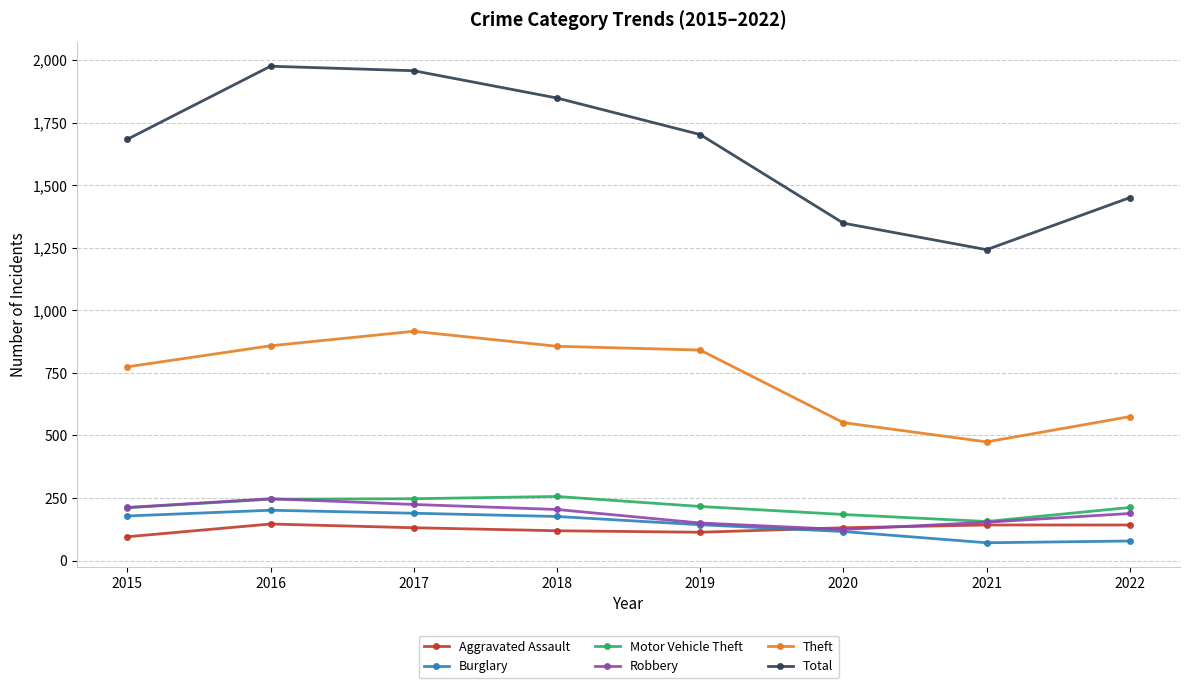

What is the difference between the second highest and second lowest values in the Aggravated Assault series?

29